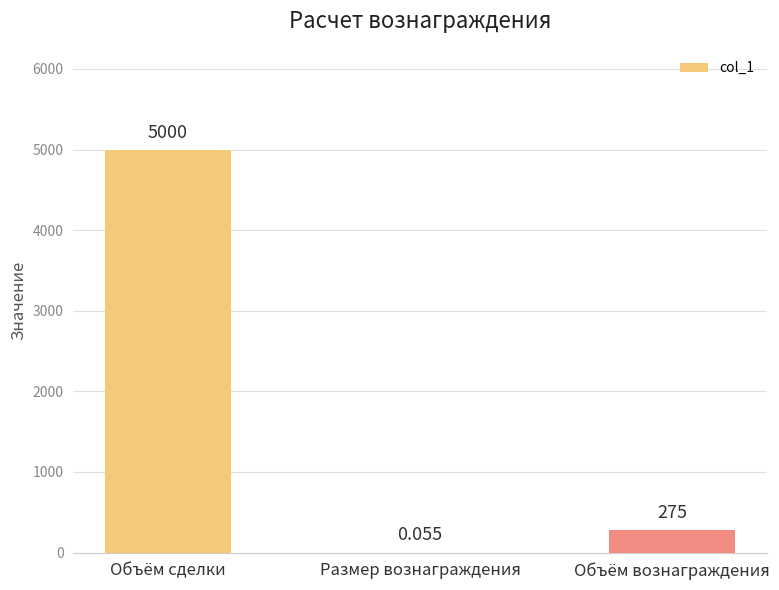

Which label corresponds to the largest value in the chart?

Объём сделки